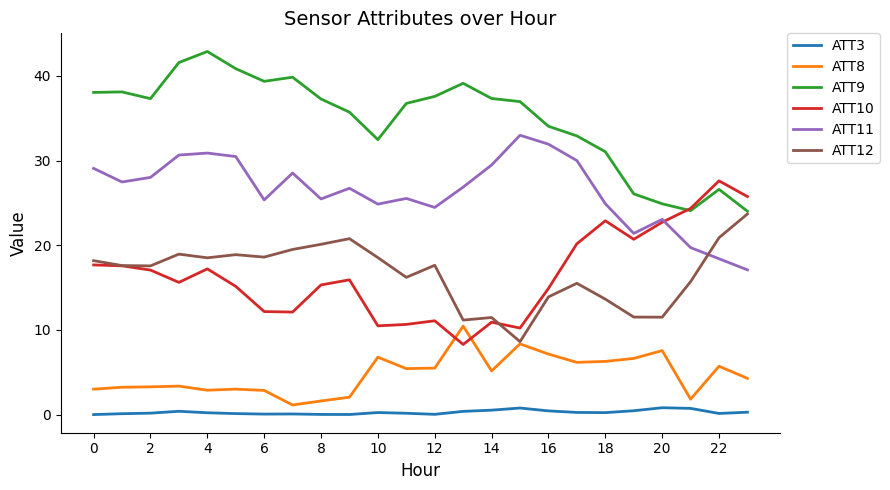

Rank the series by their maximum value, from highest to lowest.

ATT9, ATT11, ATT10, ATT12, ATT8, ATT3